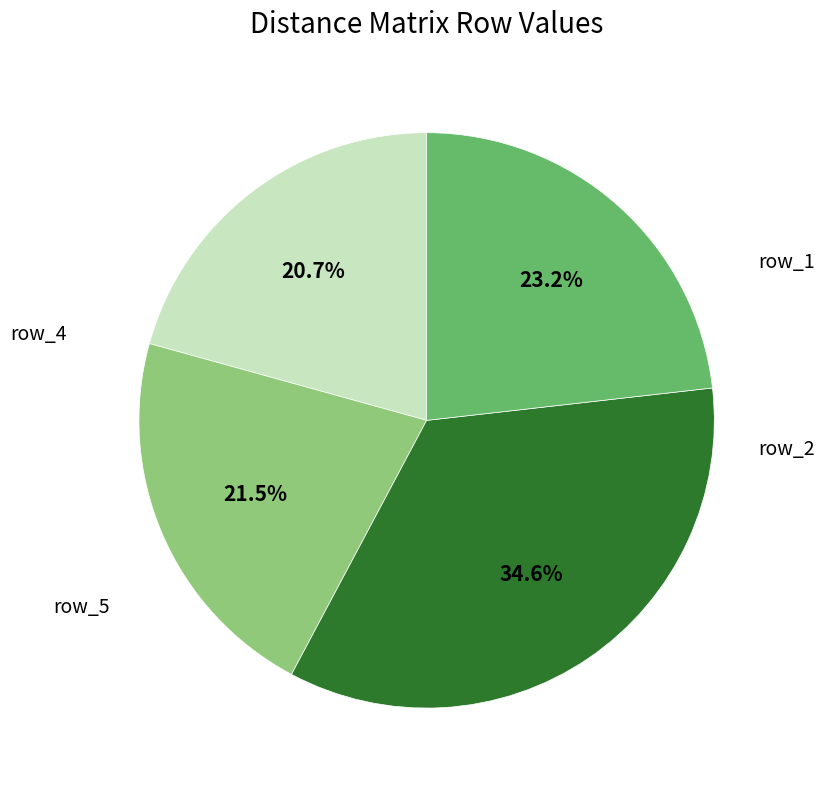

Is there any slice that represents more than half of the pie?

No